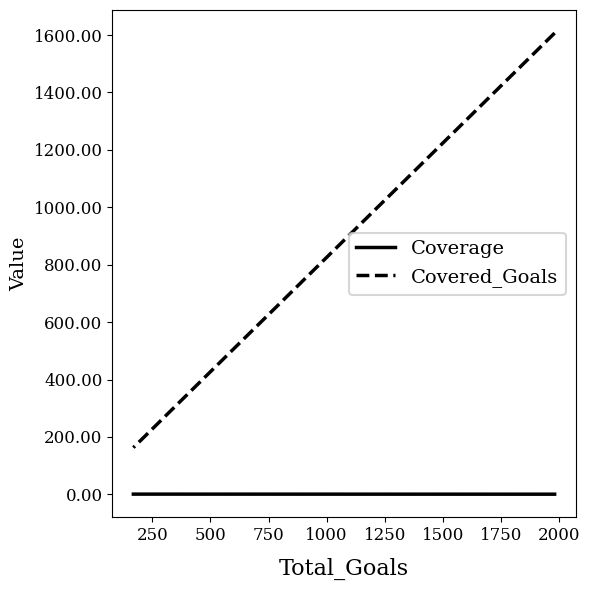

What is the sum of the Coverage values at 250 and 0?

1.6